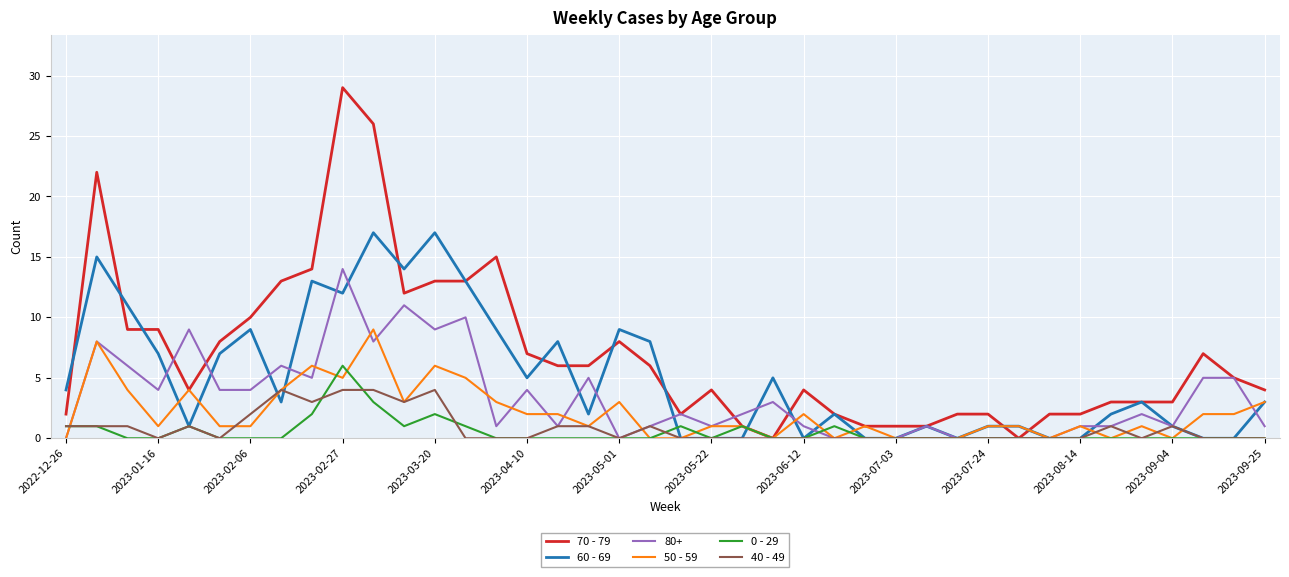

What is the sum of all 40 - 49 values?

33